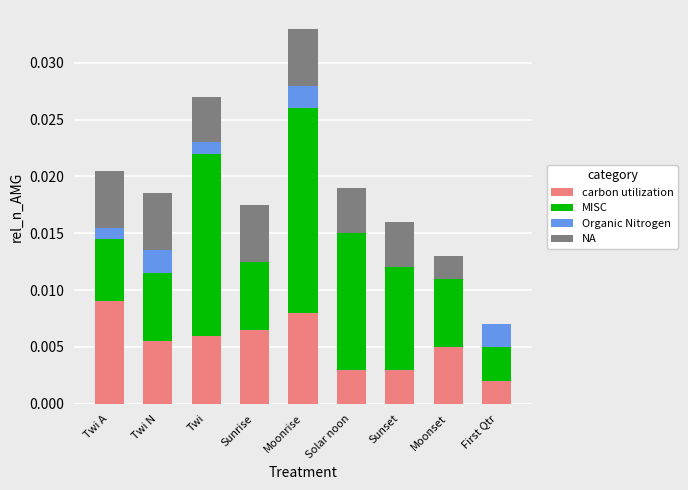

Which category has the highest value in the carbon utilization series?

Twi A